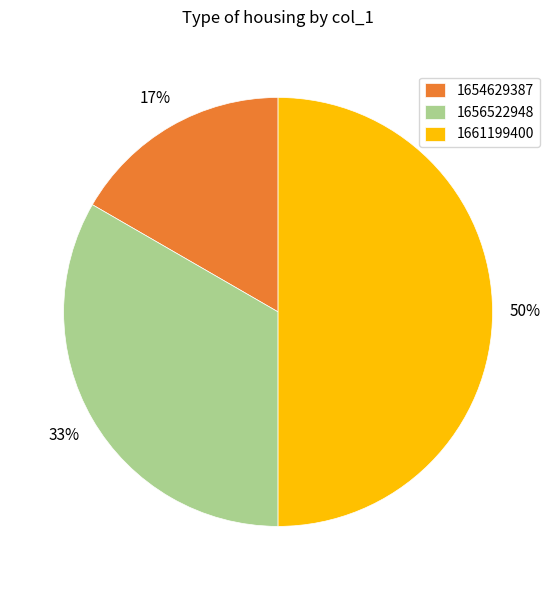

Count the number of slices in the pie.

3